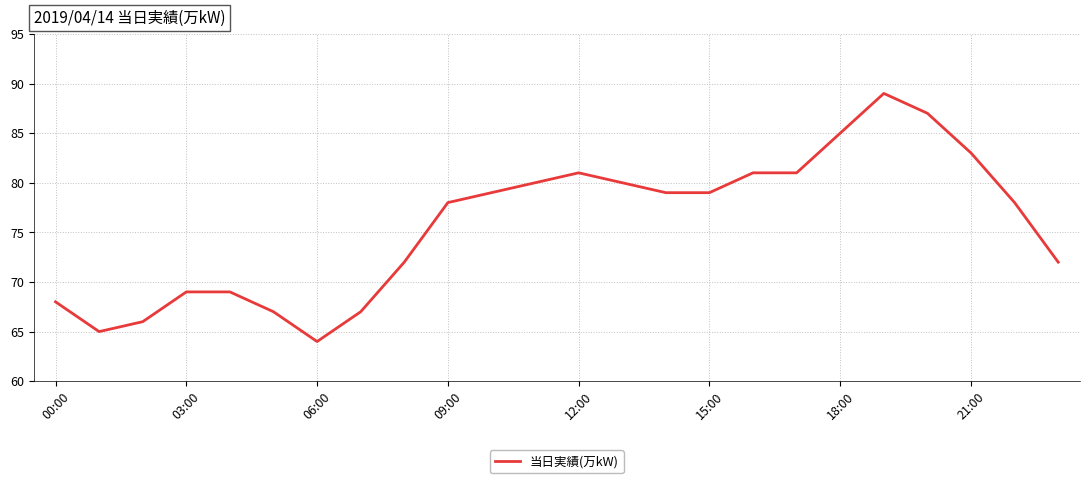

What is the smallest value displayed?

64